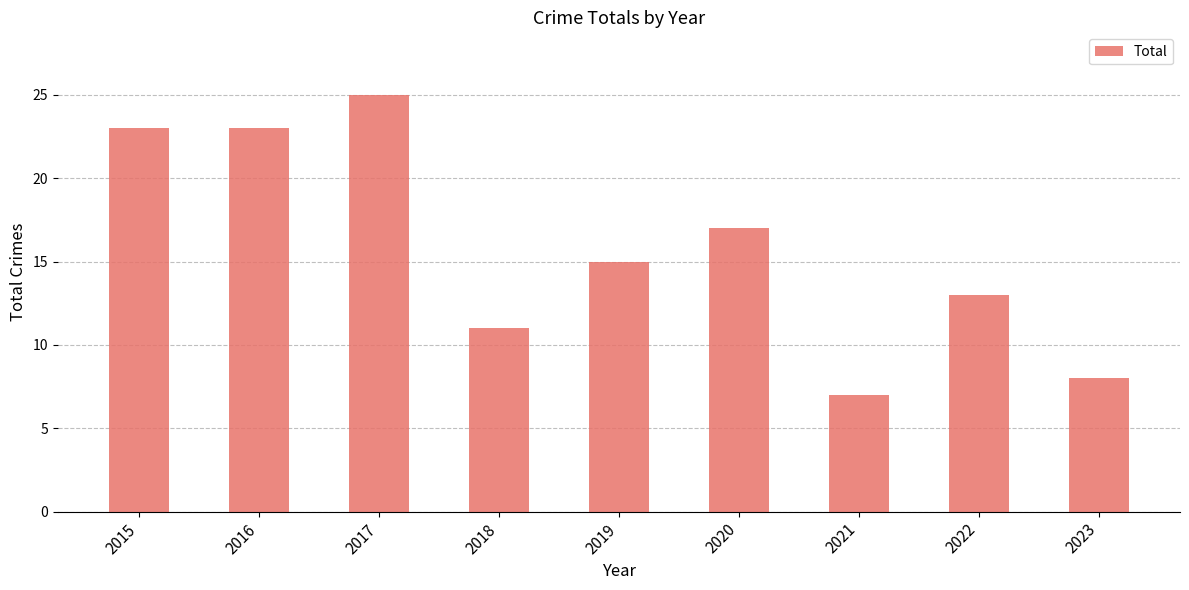

The value at 2017 is 25. True or false?

True